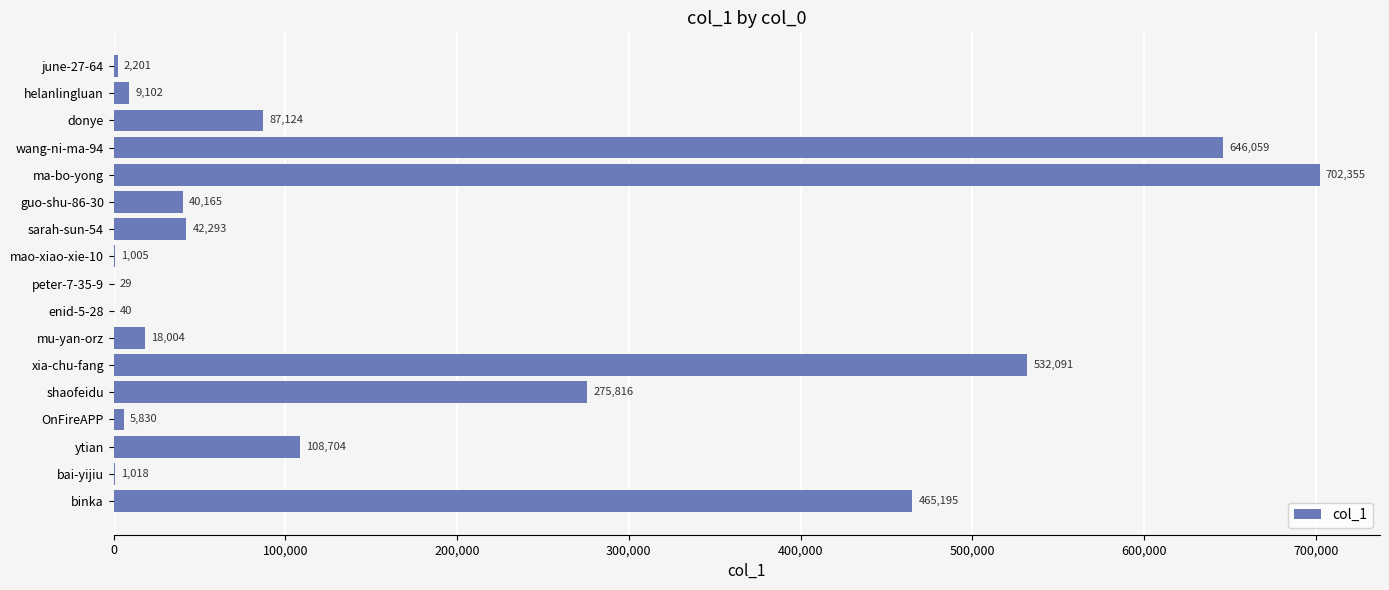

Reading bottom to top, extract all data points from this chart.

binka=465195	bai-yijiu=1018	ytian=108704	OnFireAPP=5830	shaofeidu=275816	xia-chu-fang=532091	mu-yan-orz=18004	enid-5-28=40	peter-7-35-9=29	mao-xiao-xie-10=1005	sarah-sun-54=42293	guo-shu-86-30=40165	ma-bo-yong=702355	wang-ni-ma-94=646059	donye=87124	helanlingluan=9102	june-27-64=2201